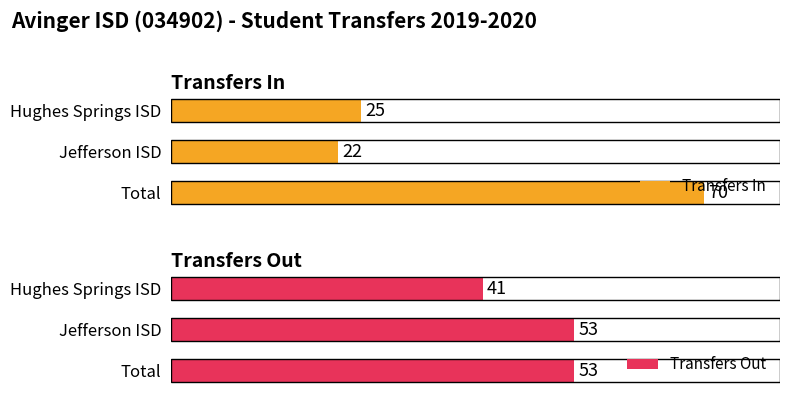

Which category has the lowest value in the Transfers In series?

Jefferson ISD